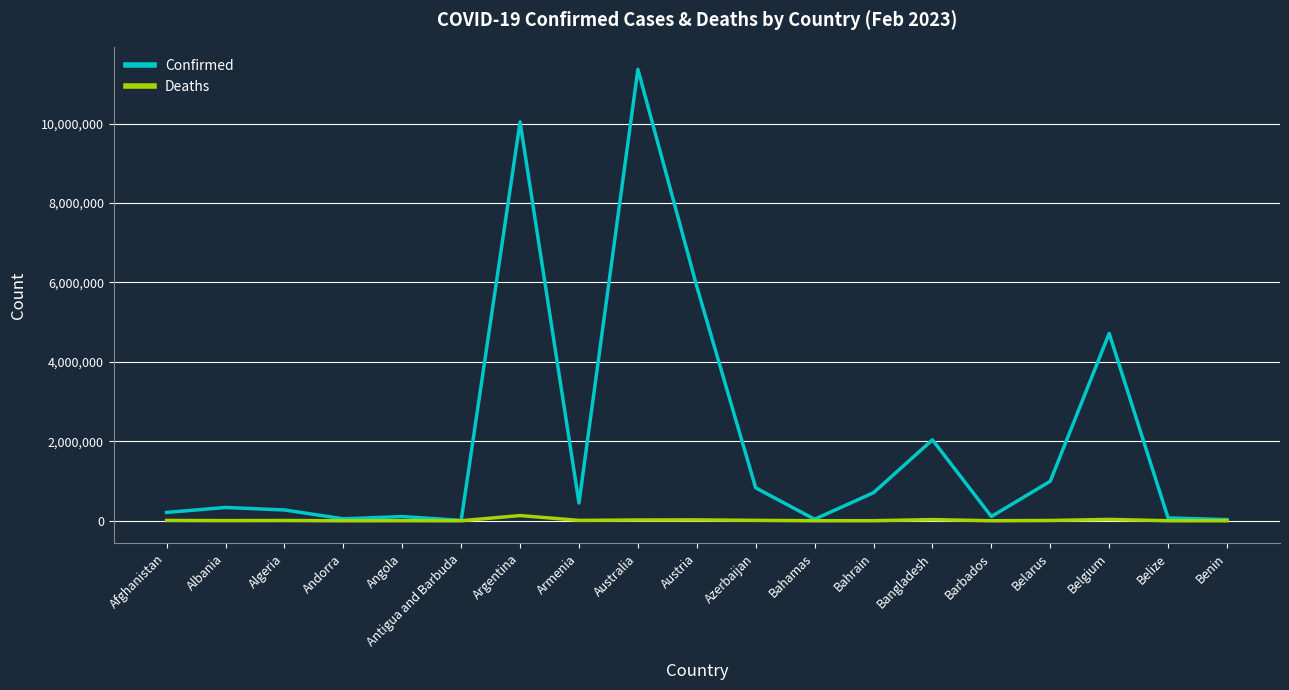

The value of Deaths at Afghanistan is 7896. True or false?

True